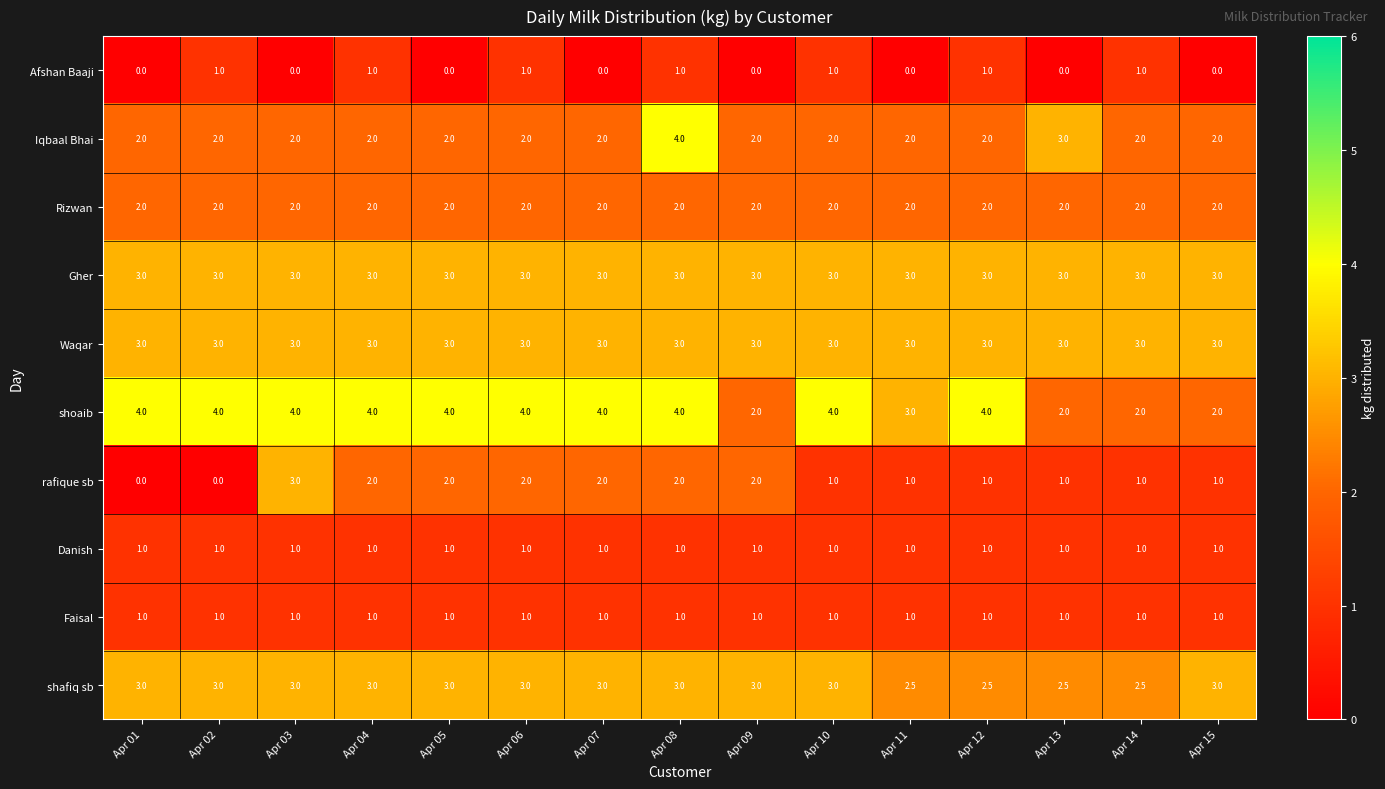

What is the lowest value of the Faisal series?

1.0